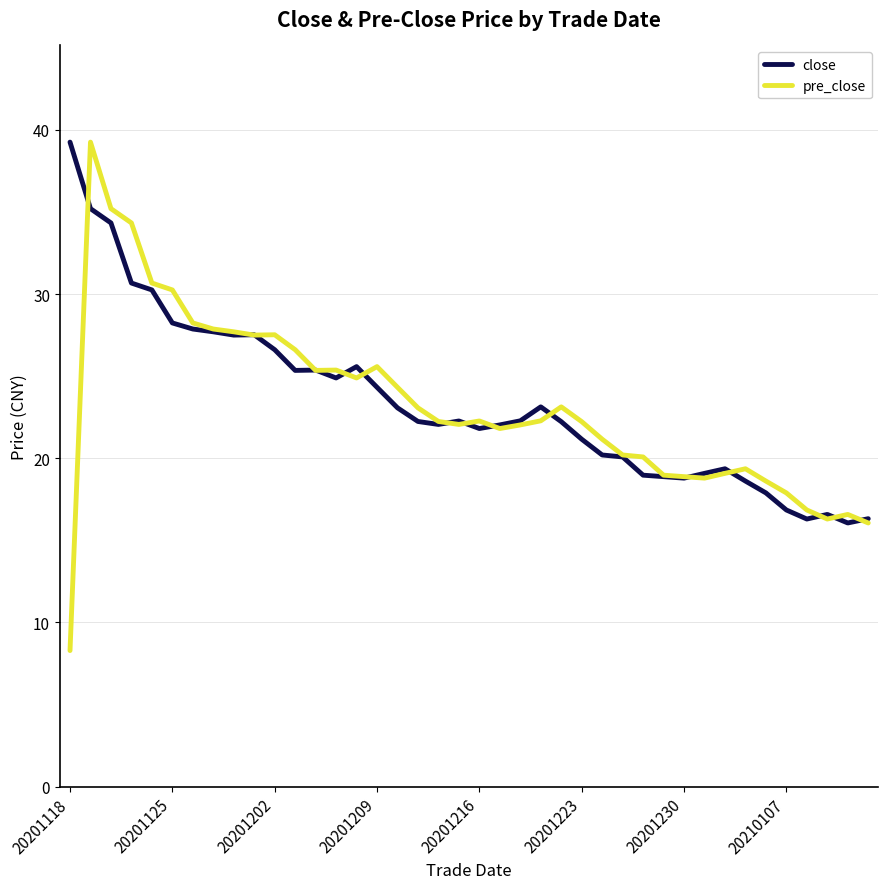

Which series has the largest range (max minus min)?

pre_close